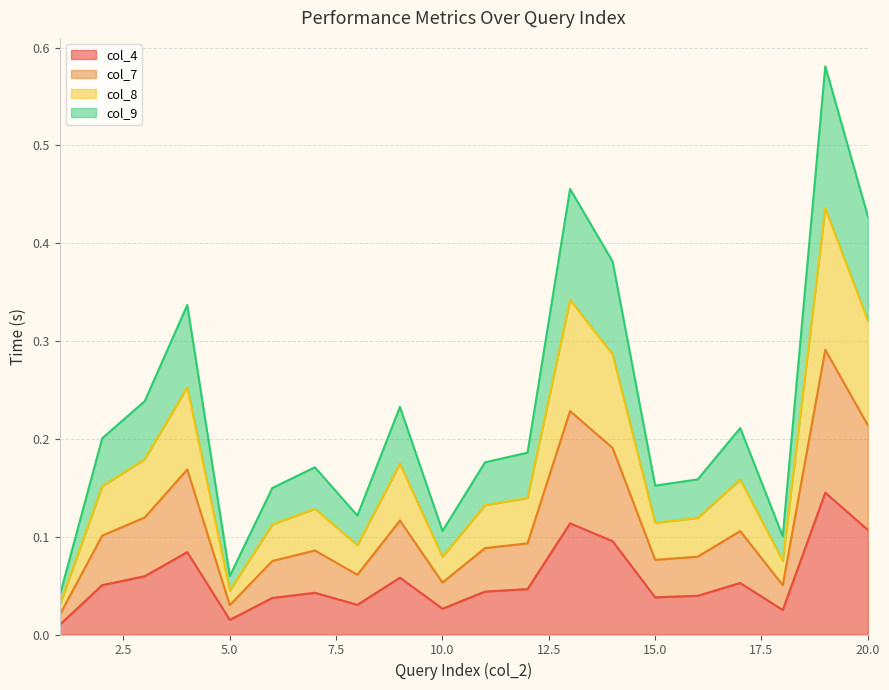

In col_7, how many points are higher than both neighbors (excluding endpoints)?

6